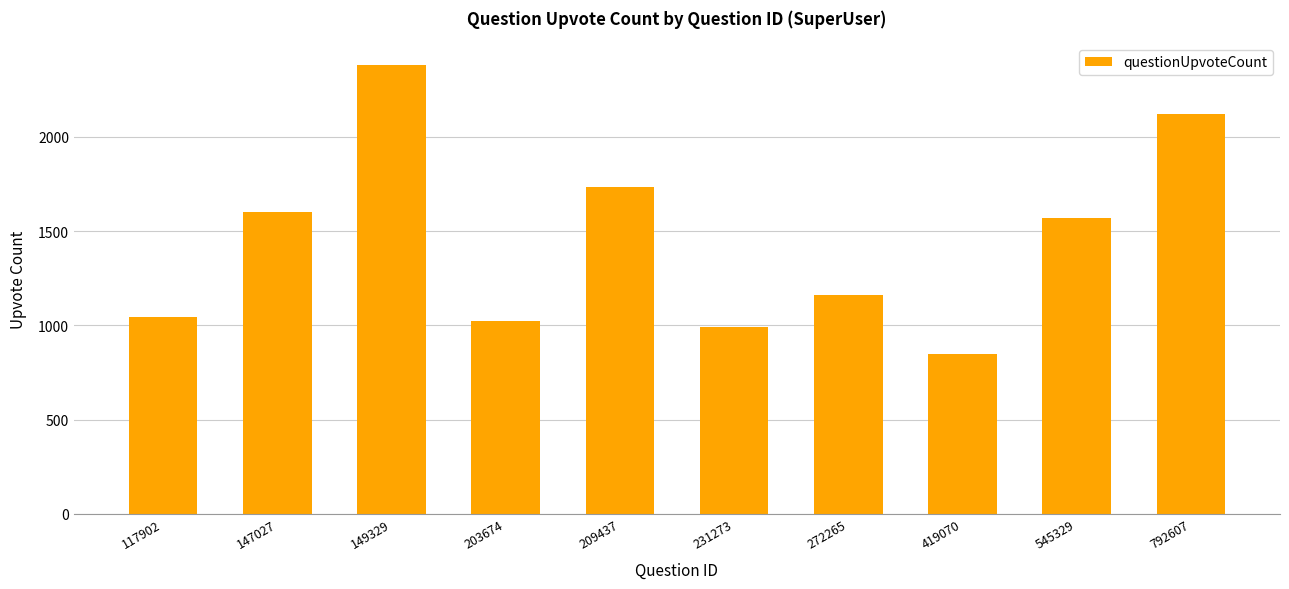

What is the difference between the maximum and minimum values?

1530